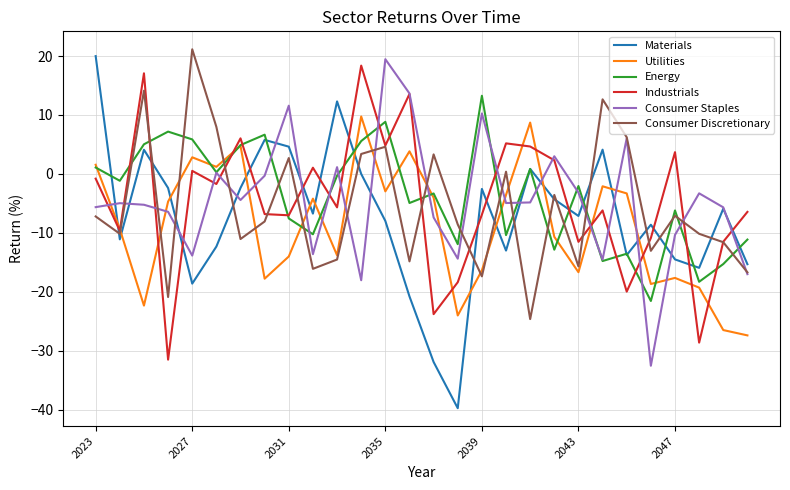

Which series has the widest spread of values?

Materials